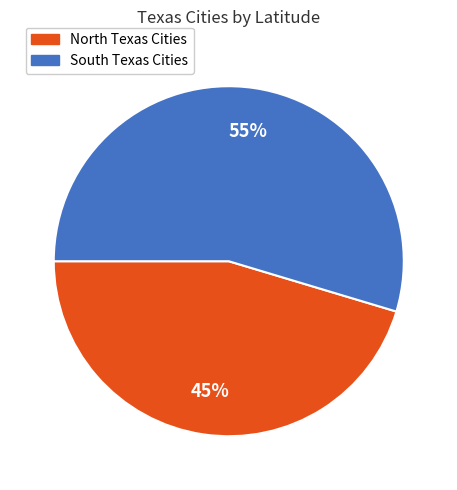

Is there a majority slice in this chart?

Yes